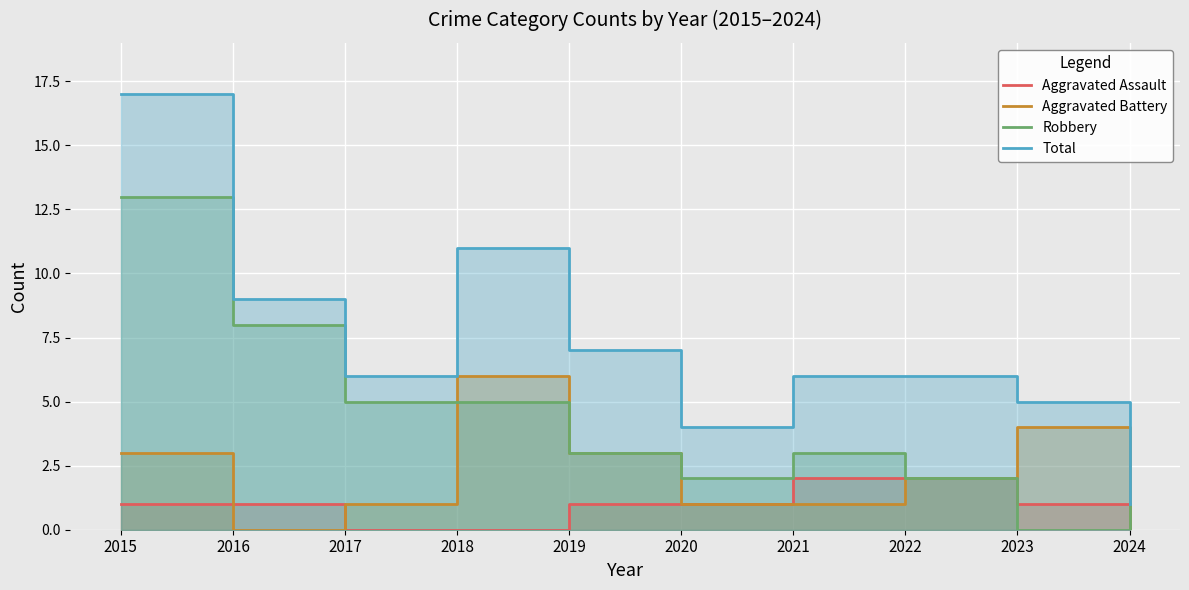

Which series changed the most between 2017 and 2019?

Aggravated Battery